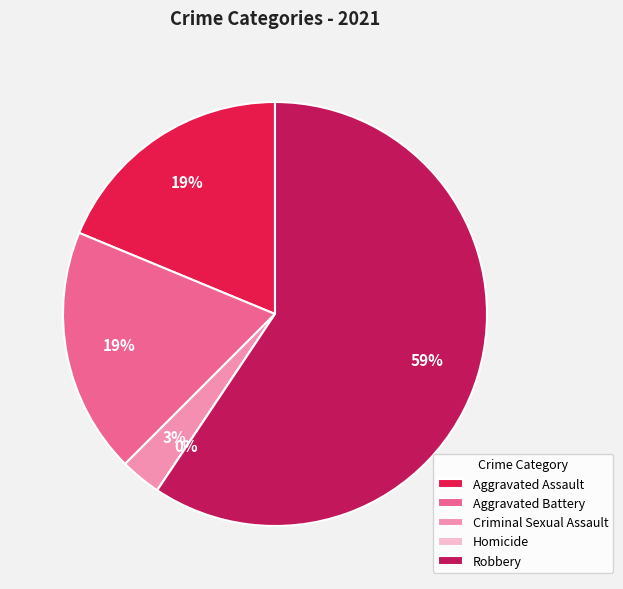

To the nearest percent, what is the average slice percentage?

20%